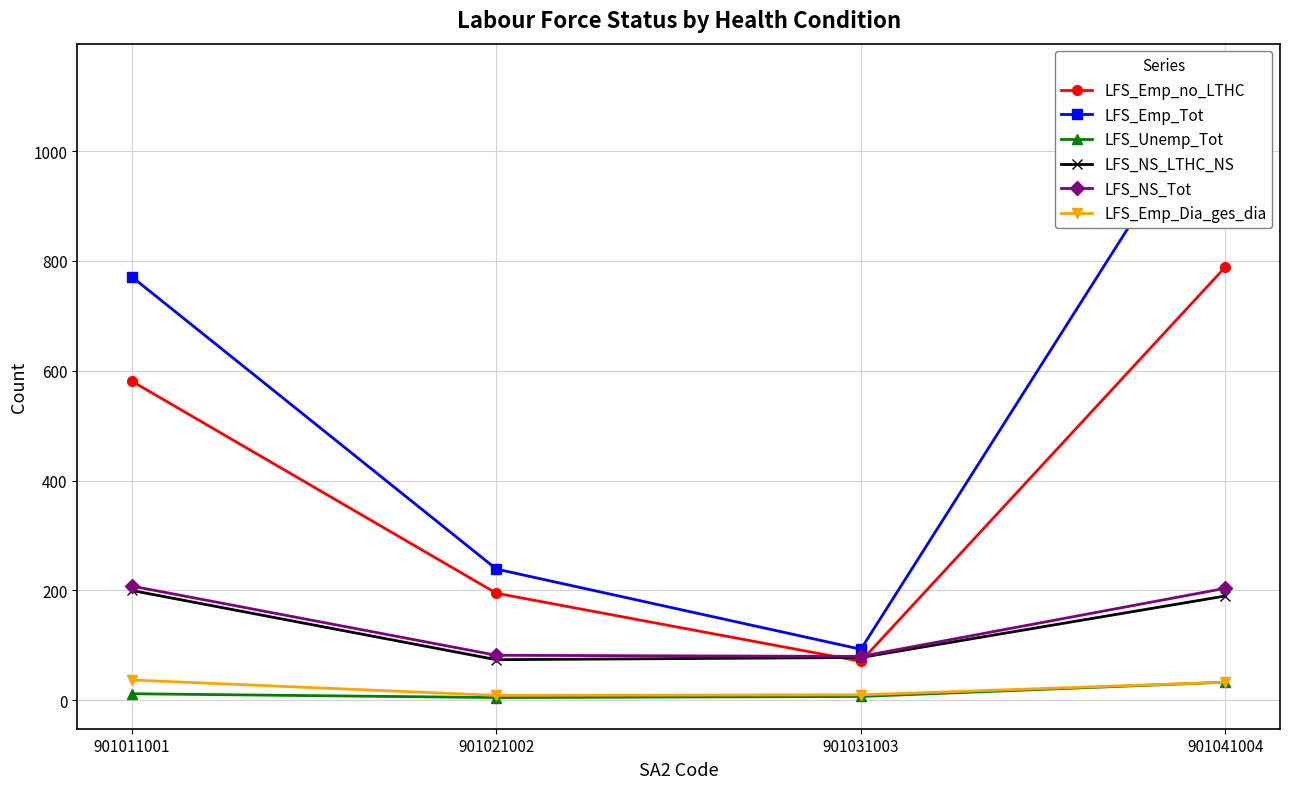

How many LFS_Emp_Tot values are between 239 and 1139?

3